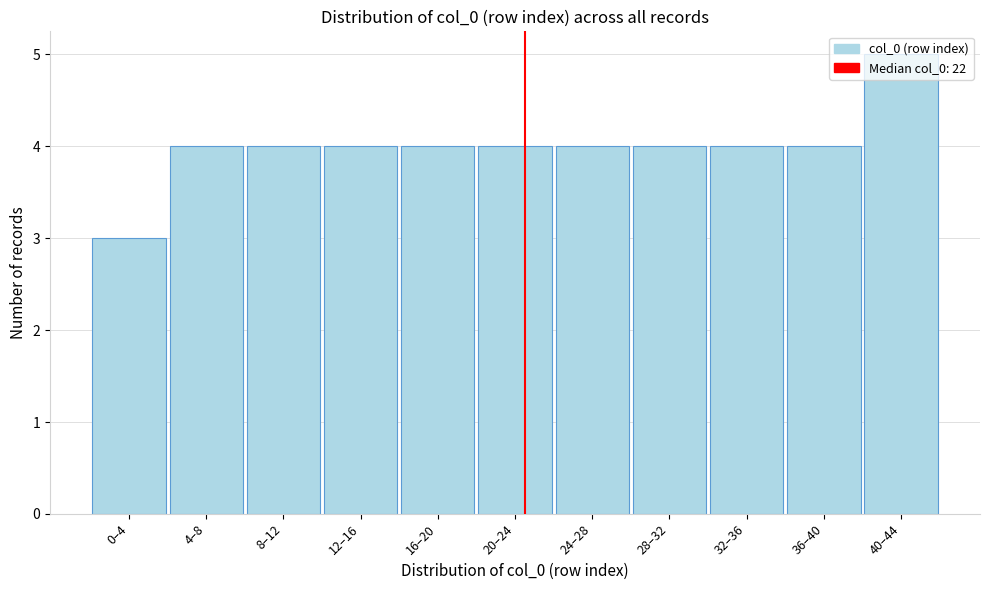

Read the value at 12–16.

4